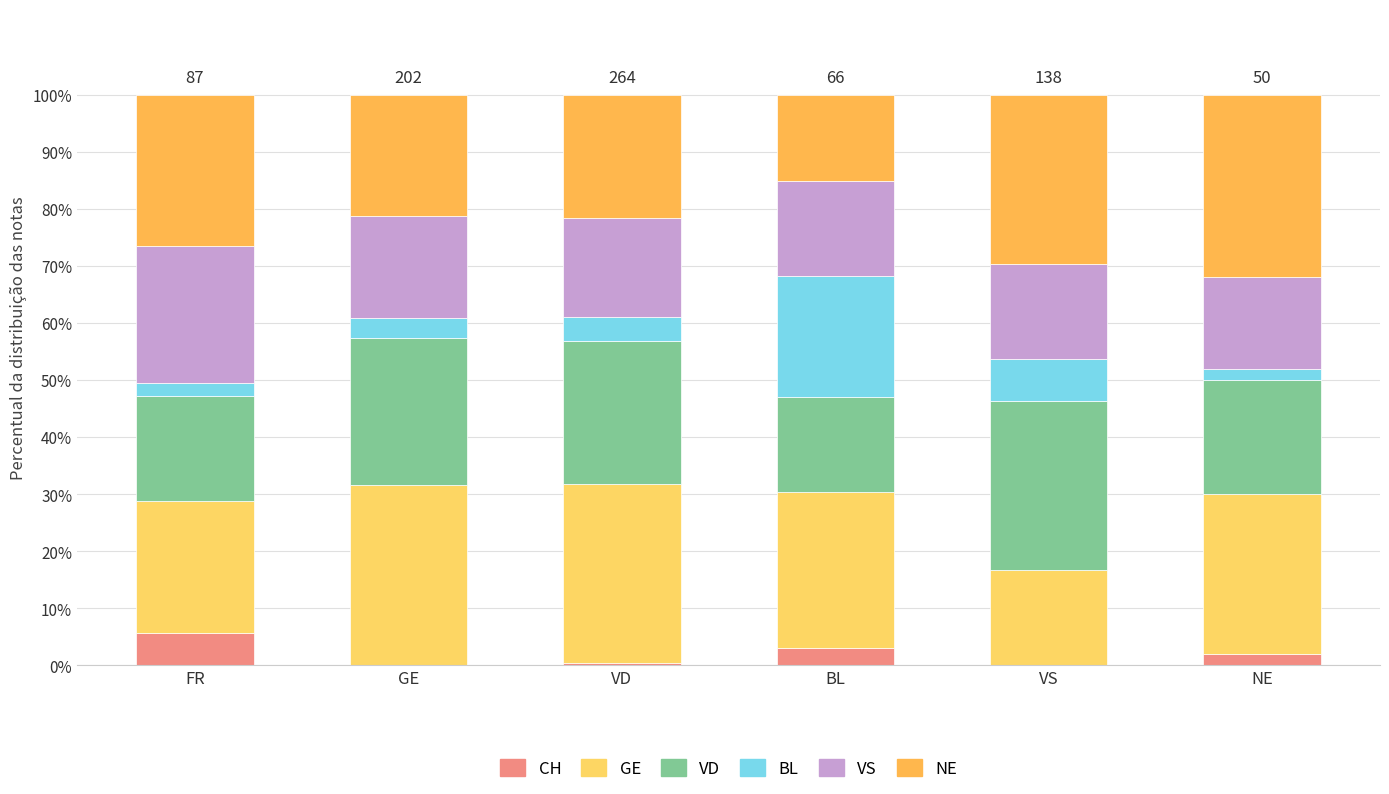

What position from the right is NE?

1